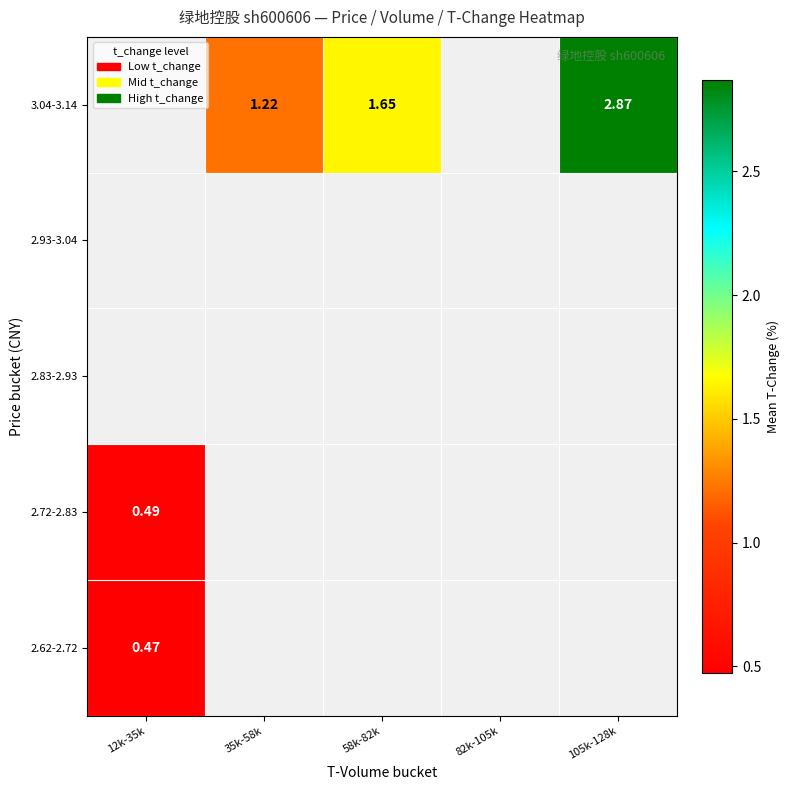

At how many categories does at least one series exceed 2?

1